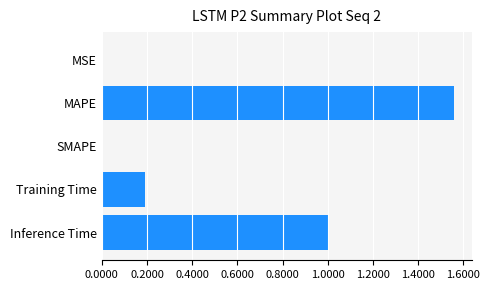

What is the change in value from MAPE to Training Time?

-1.4